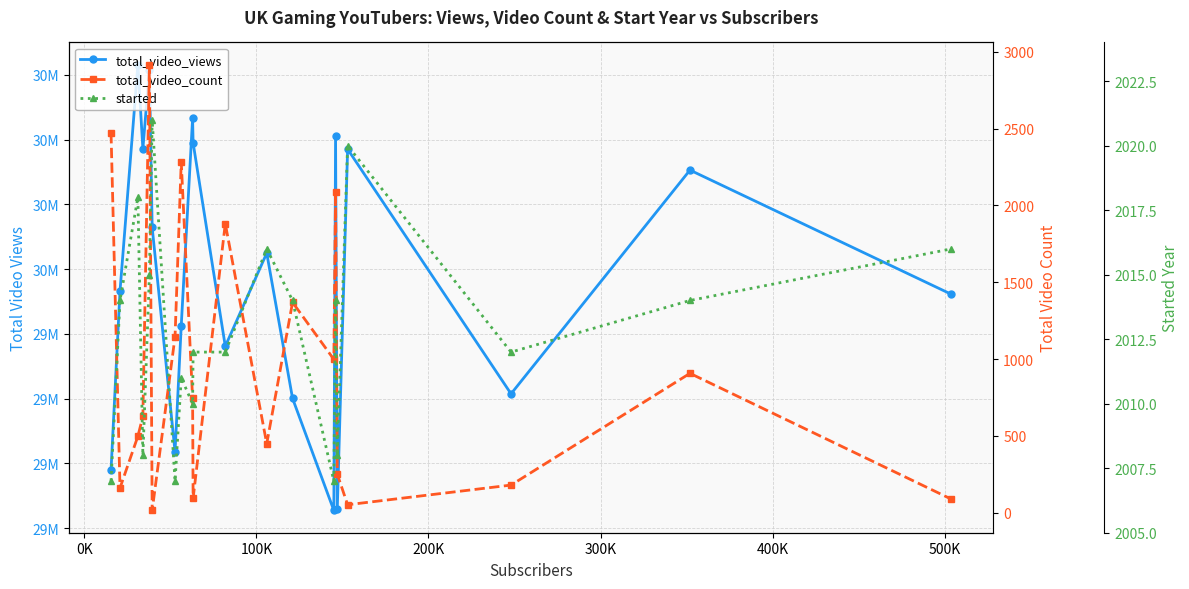

Does the chart display data point markers on the line(s)?

Yes